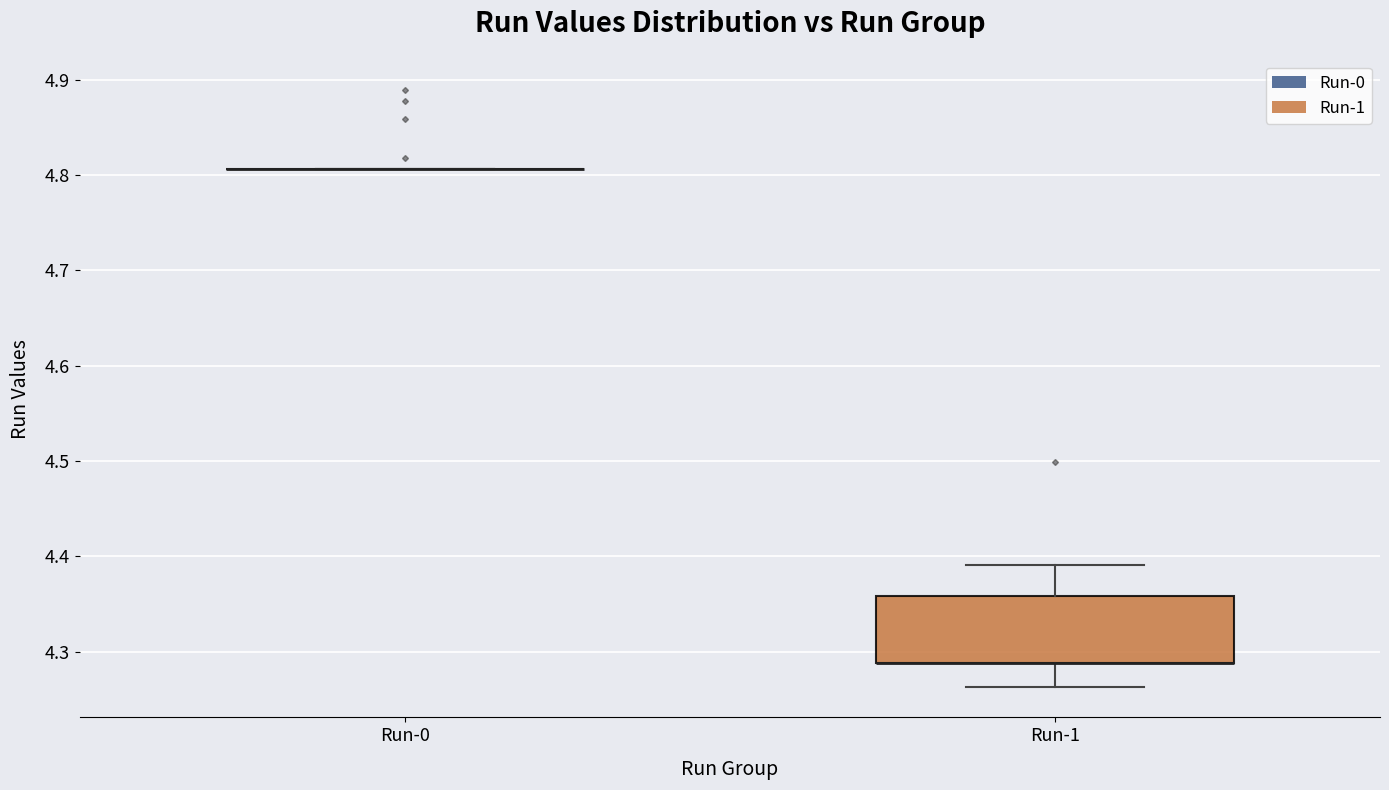

Reading left to right, read every box against the y-axis: the position of its median line, the range the box covers, and the ends of its whiskers. The values are not printed on the chart, so give them approximately, as read against the axis.

Run-0: box collapsed to a line at 4.81, whiskers 4.81 to 4.81
Run-1: median 4.29 (drawn on the box's lower edge), box 4.29 to 4.36, whiskers 4.26 to 4.39